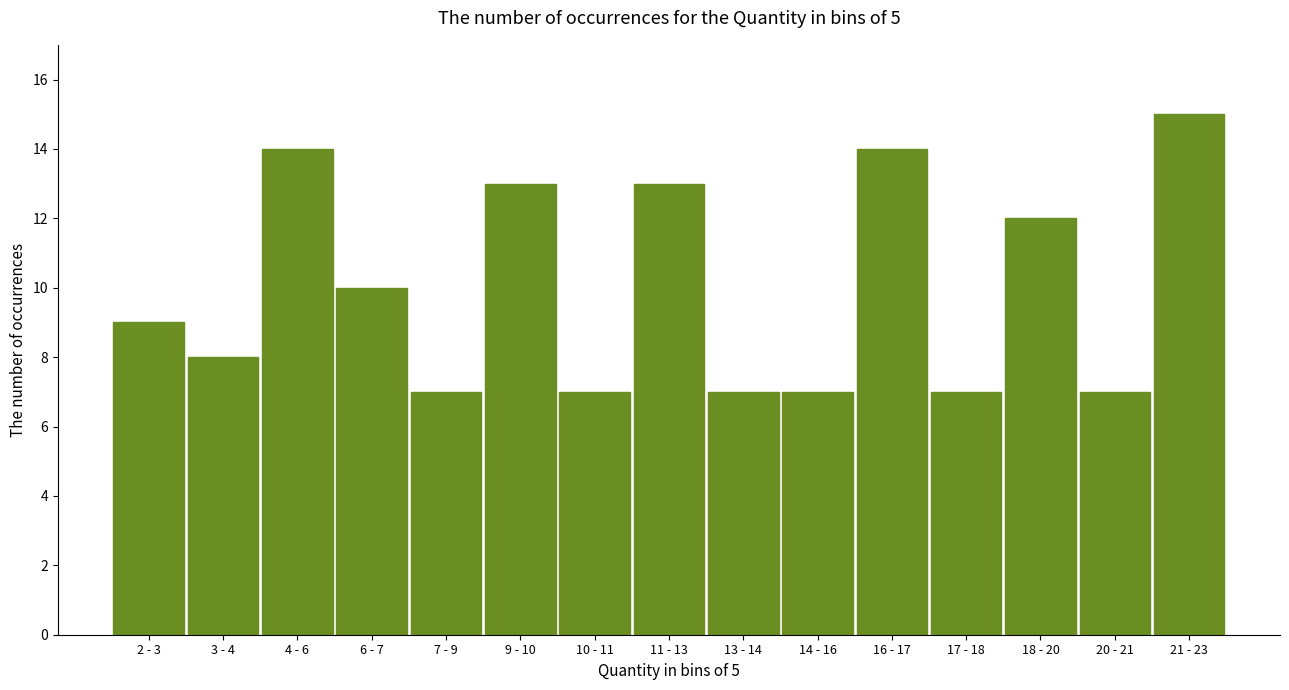

Reading right to left, list all the values displayed in this chart.

21 - 23=15	20 - 21=7	18 - 20=12	17 - 18=7	16 - 17=14	14 - 16=7	13 - 14=7	11 - 13=13	10 - 11=7	9 - 10=13	7 - 9=7	6 - 7=10	4 - 6=14	3 - 4=8	2 - 3=9